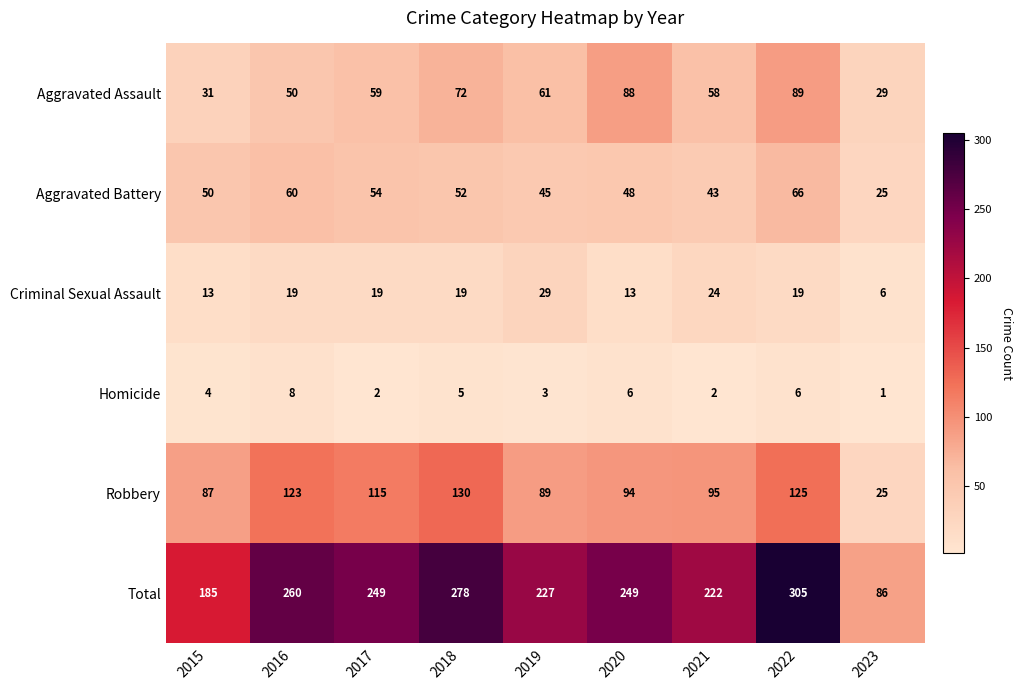

At which category is the sum across all series the highest?

2022